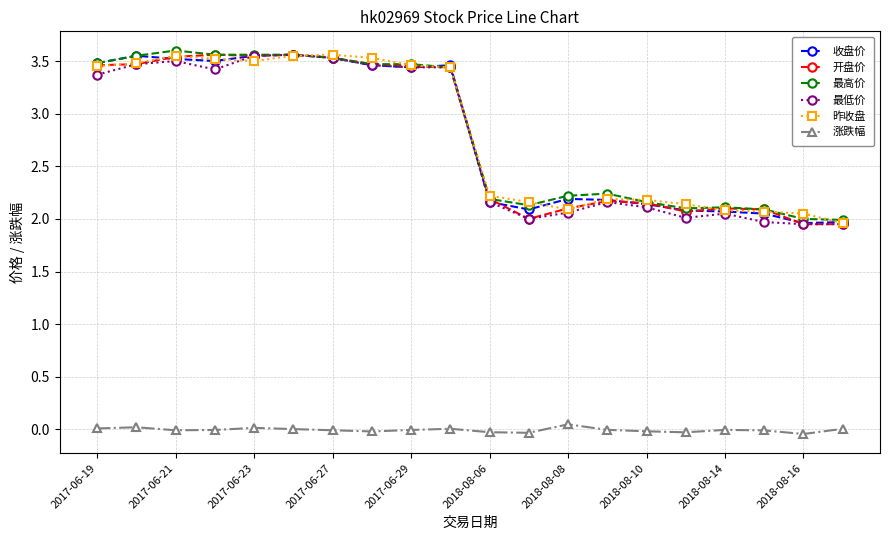

What is the maximum value shown in the chart?

3.6